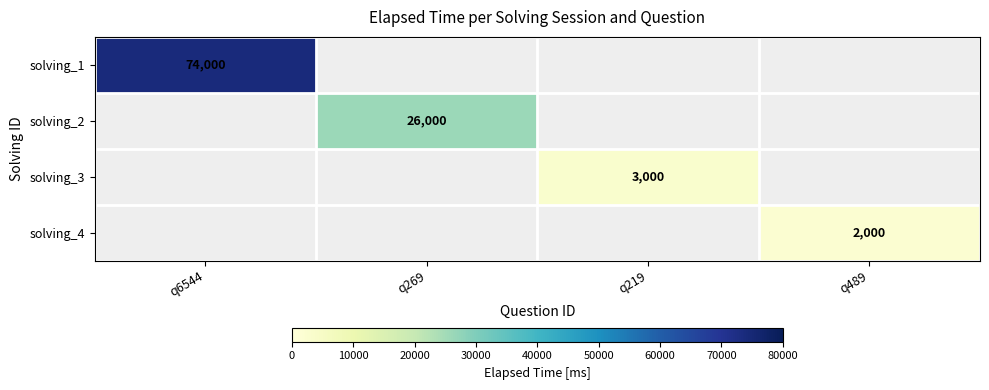

The solving_4 series shows 3028 at q489. True or false?

False